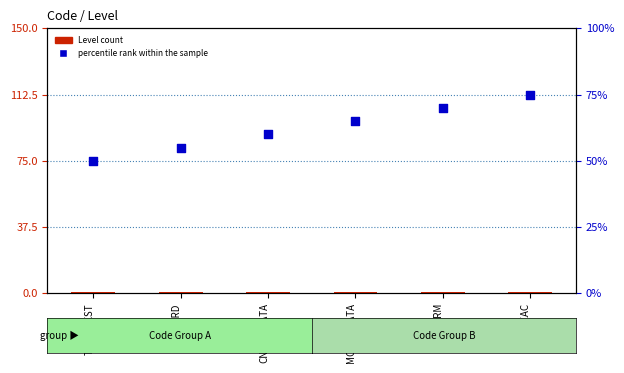

Which series contains the lowest Y value?

Level